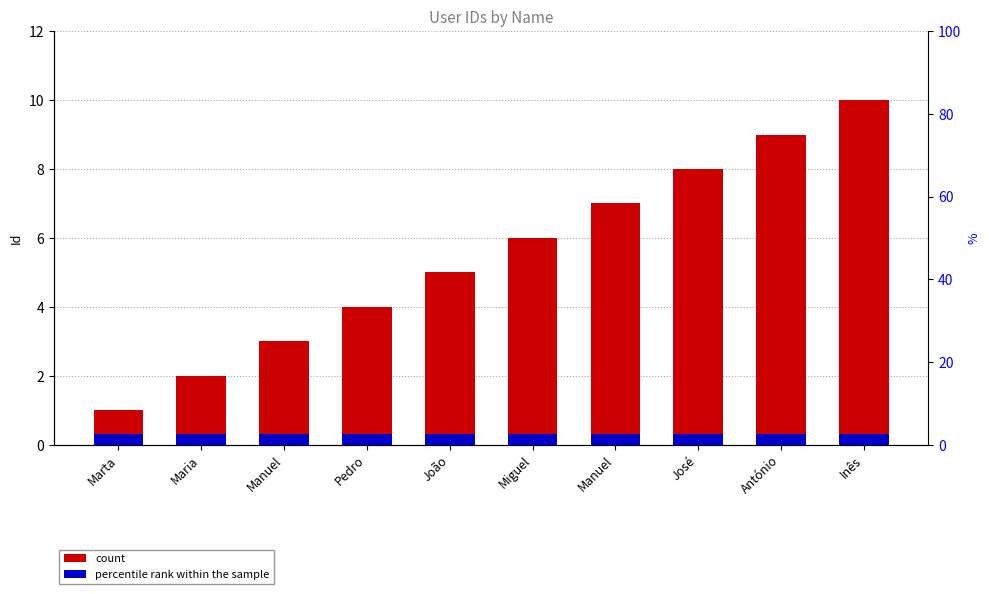

Which category has the highest value in the count series?

Inês